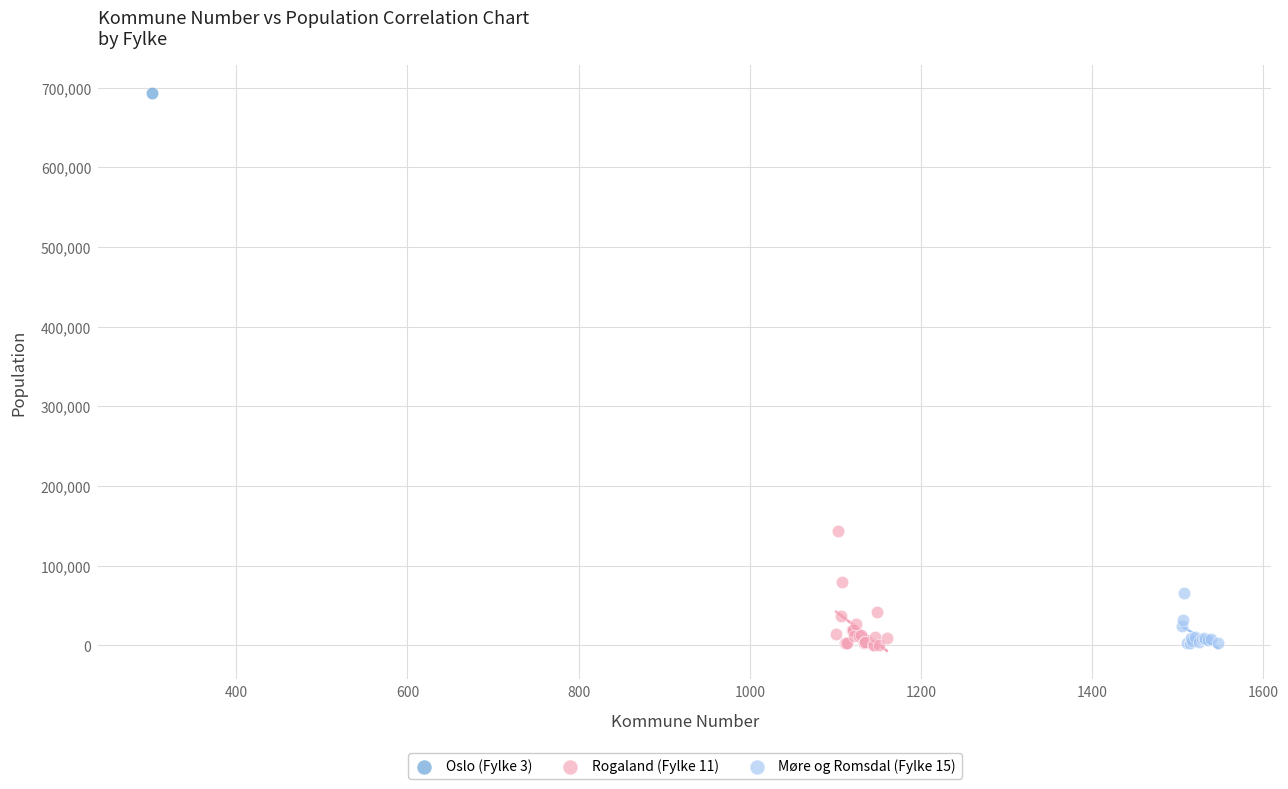

Which series reaches the maximum Y coordinate?

Oslo (Fylke 3)